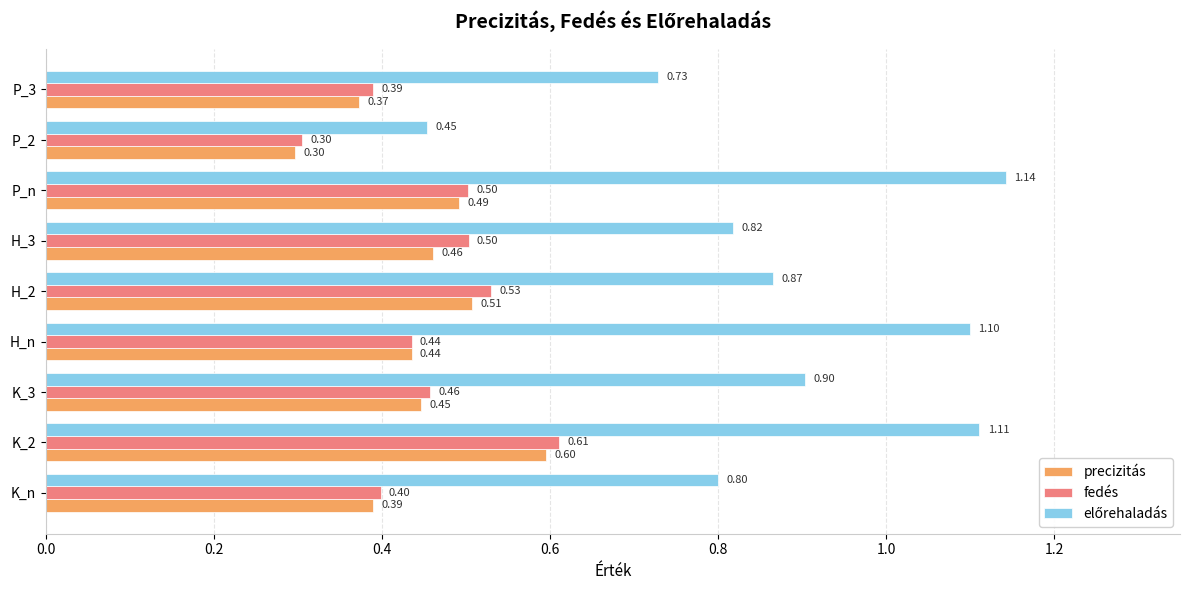

What is the difference between the highest and lowest values at K_n?

0.4